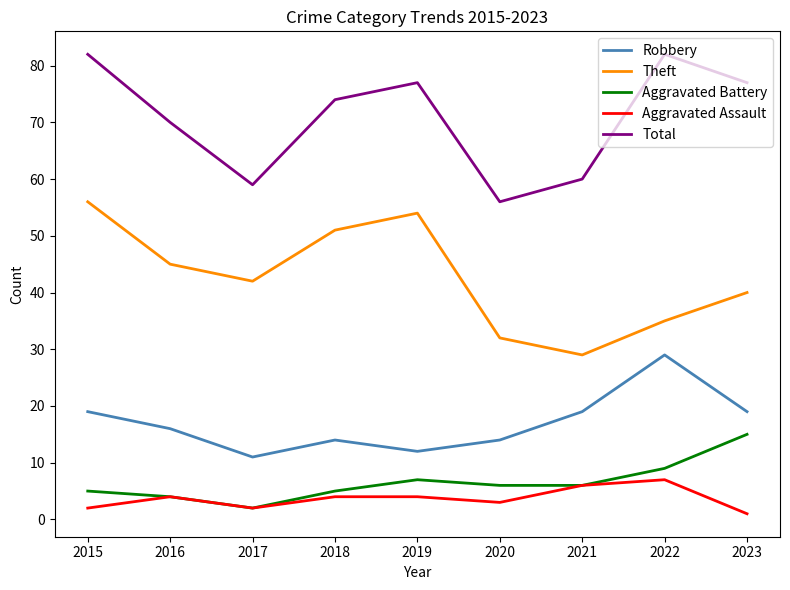

What are all the series names shown in the legend?

Robbery, Theft, Aggravated Battery, Aggravated Assault, Total